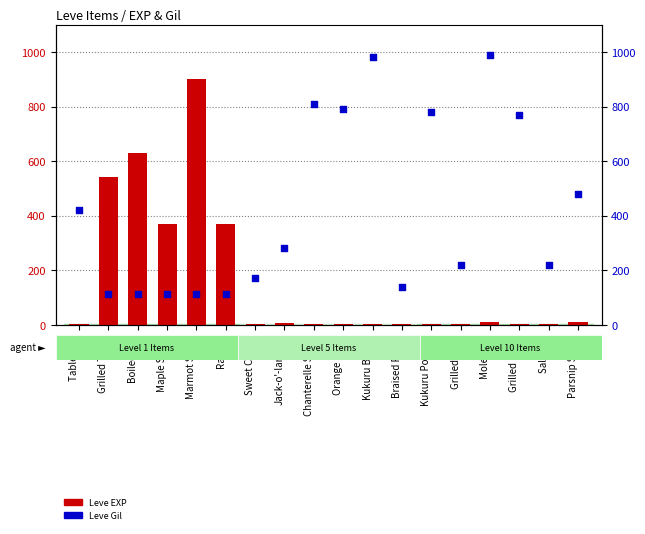

Which series has the largest Y range (max minus min)?

Leve EXP